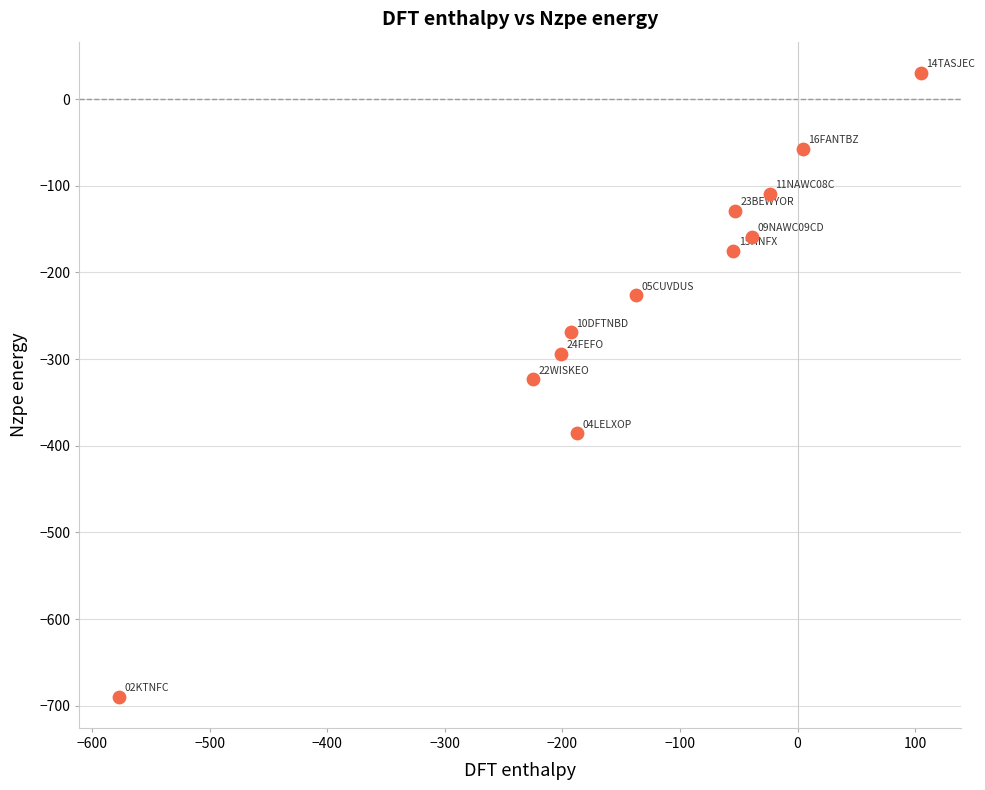

What is the range of Y values (max minus min)?

720.0